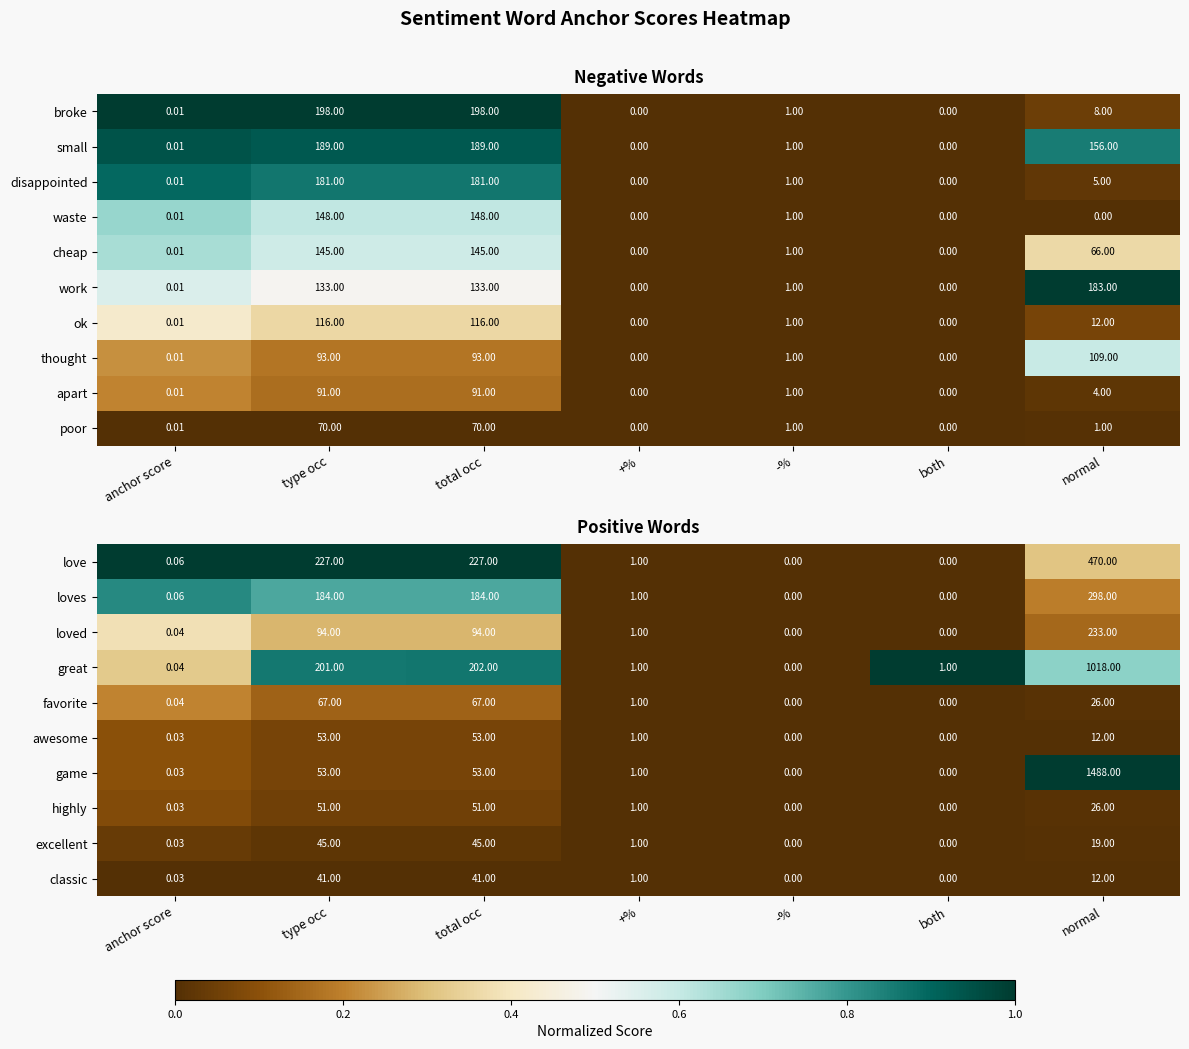

What is the total value across all series at both?

1.0